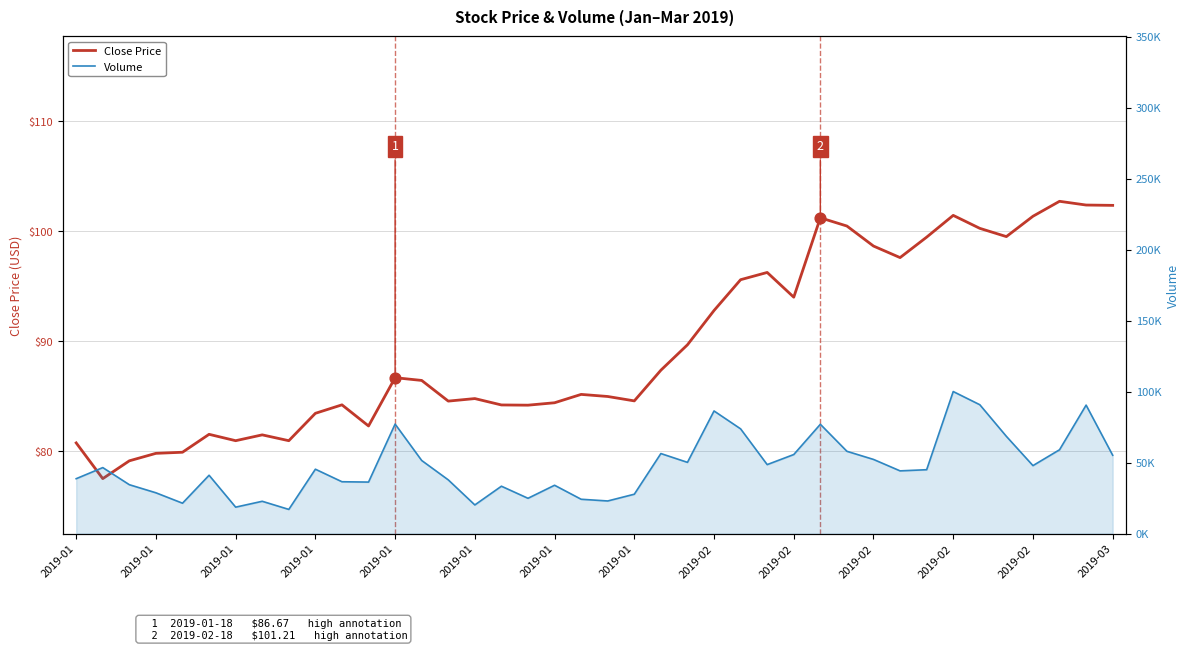

Which series has the widest spread of Y values?

Volume